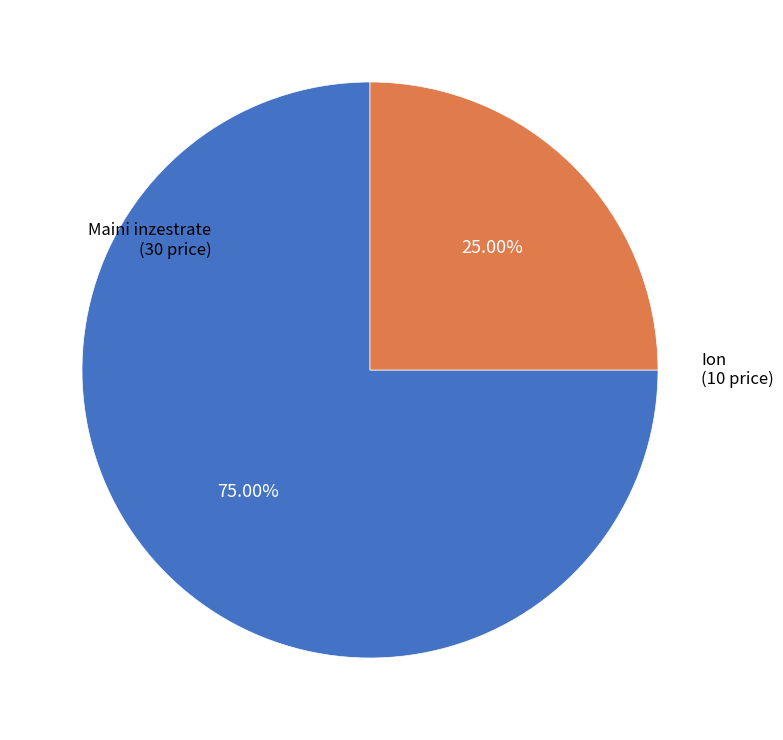

Count the number of slices in the pie.

2